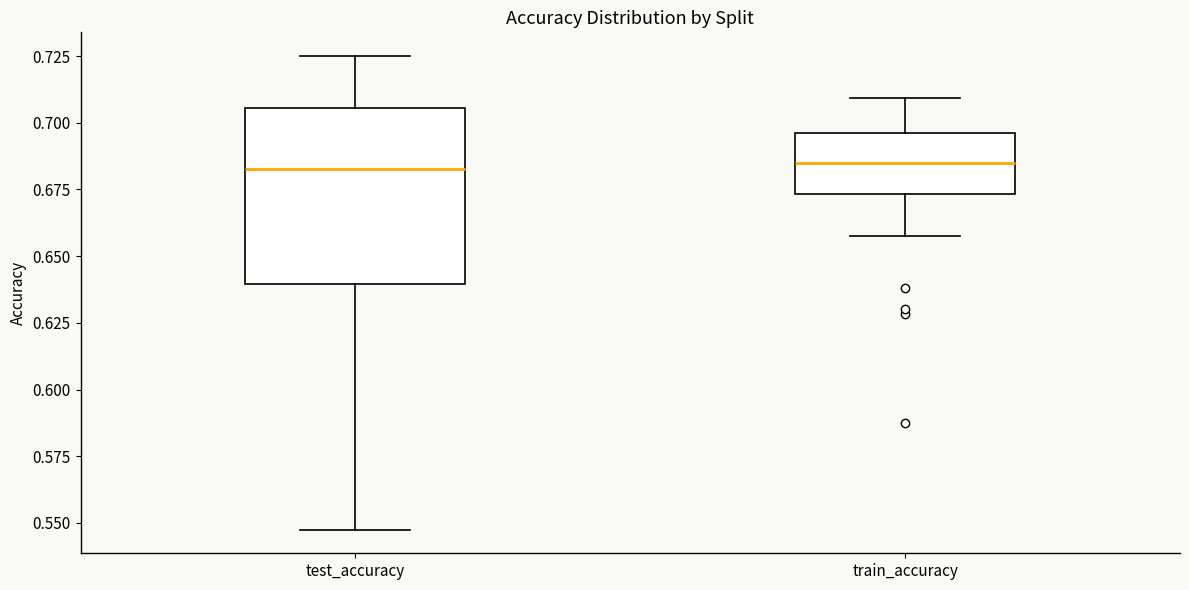

Where does the lower whisker of the box for train_accuracy end on the y-axis? The values are not printed on the chart, so give them approximately, as read against the axis.

0.660